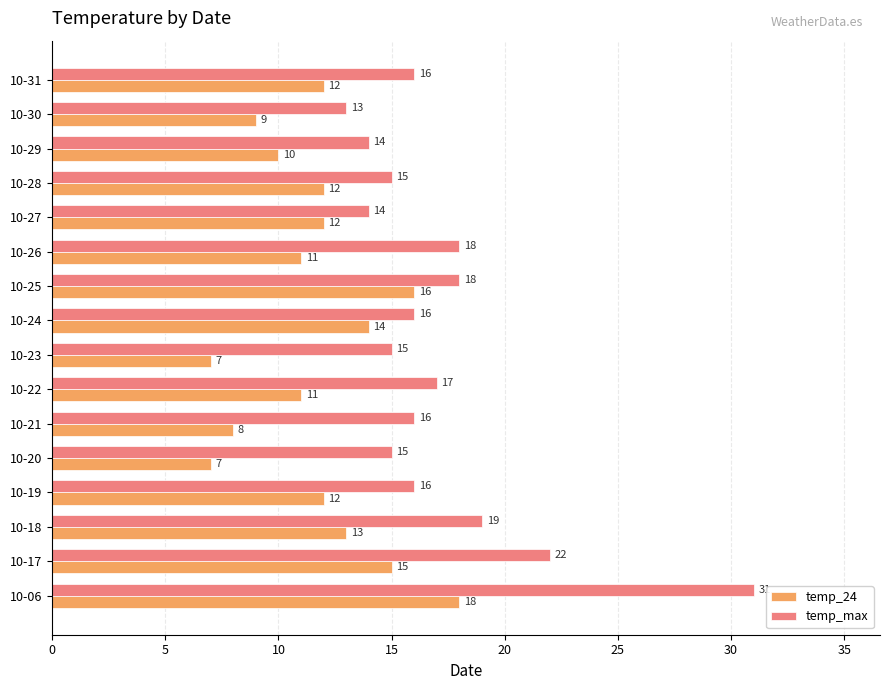

What is the sum of all temp_24 values?

187